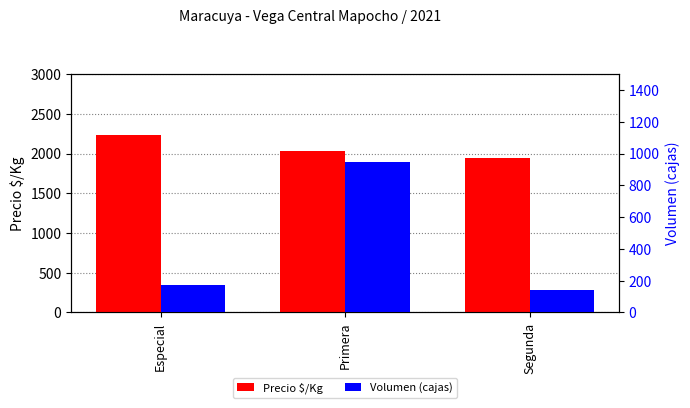

What is the sum of the Precio $/Kg values at Primera and Especial?

4258